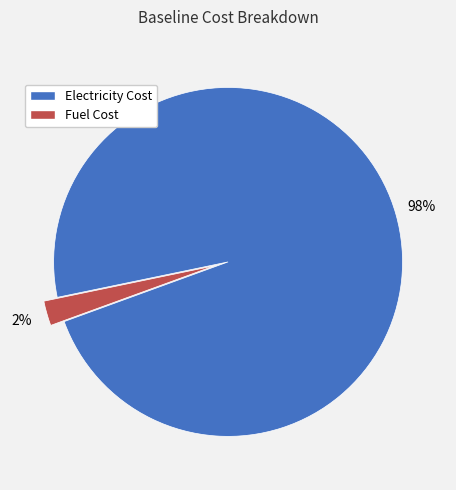

Which has a higher value, Electricity Cost or Fuel Cost?

Electricity Cost